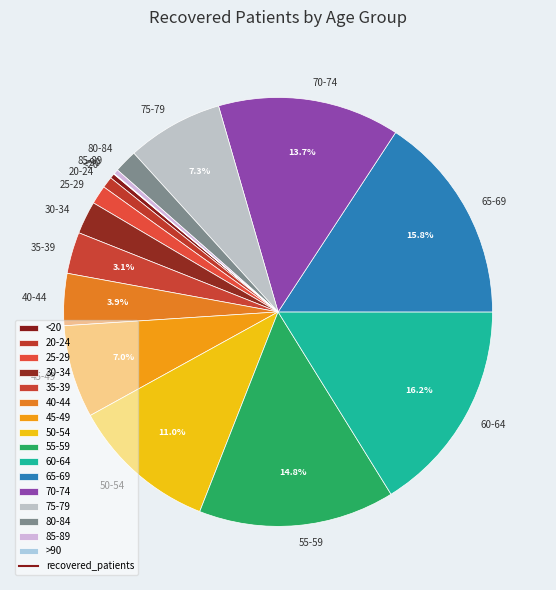

To the nearest percent, what portion does 70-74 represent?

14%